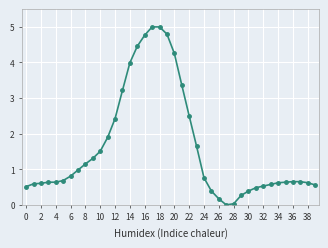

What is the difference between the maximum and second lowest values?

5.0